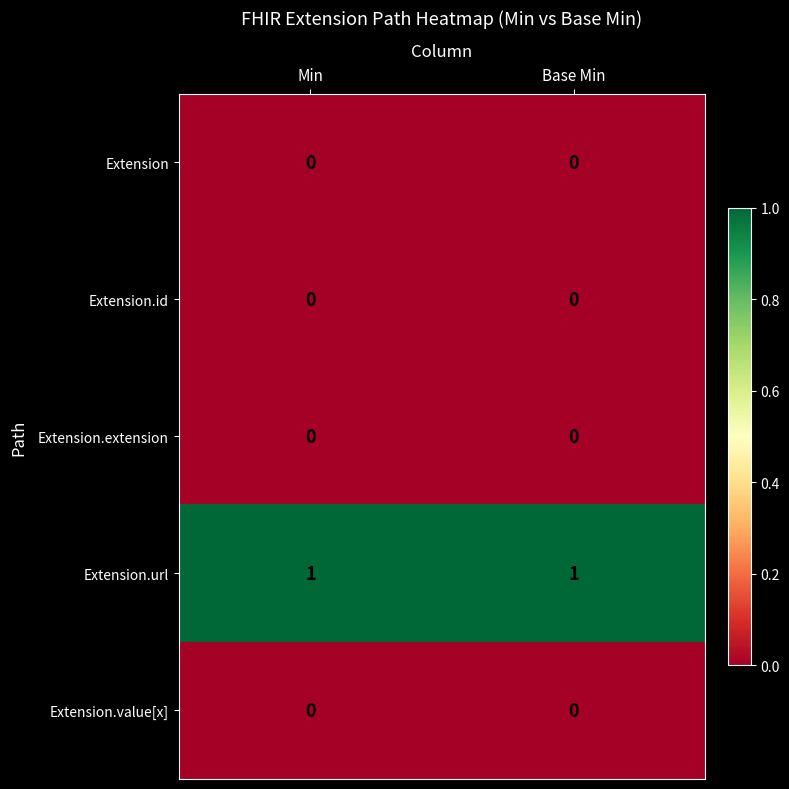

Is the value of Extension.url at Base Min greater than the value of Extension.value[x] at Base Min?

Yes